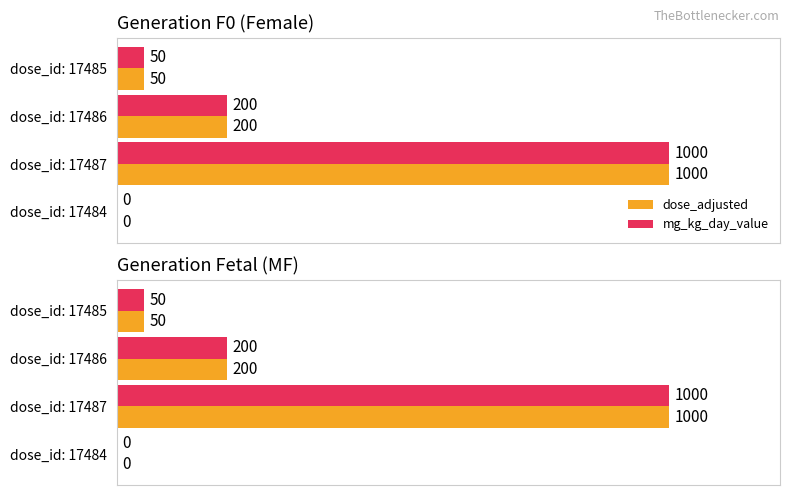

What are all the series names shown in the legend?

dose_adjusted, mg_kg_day_value